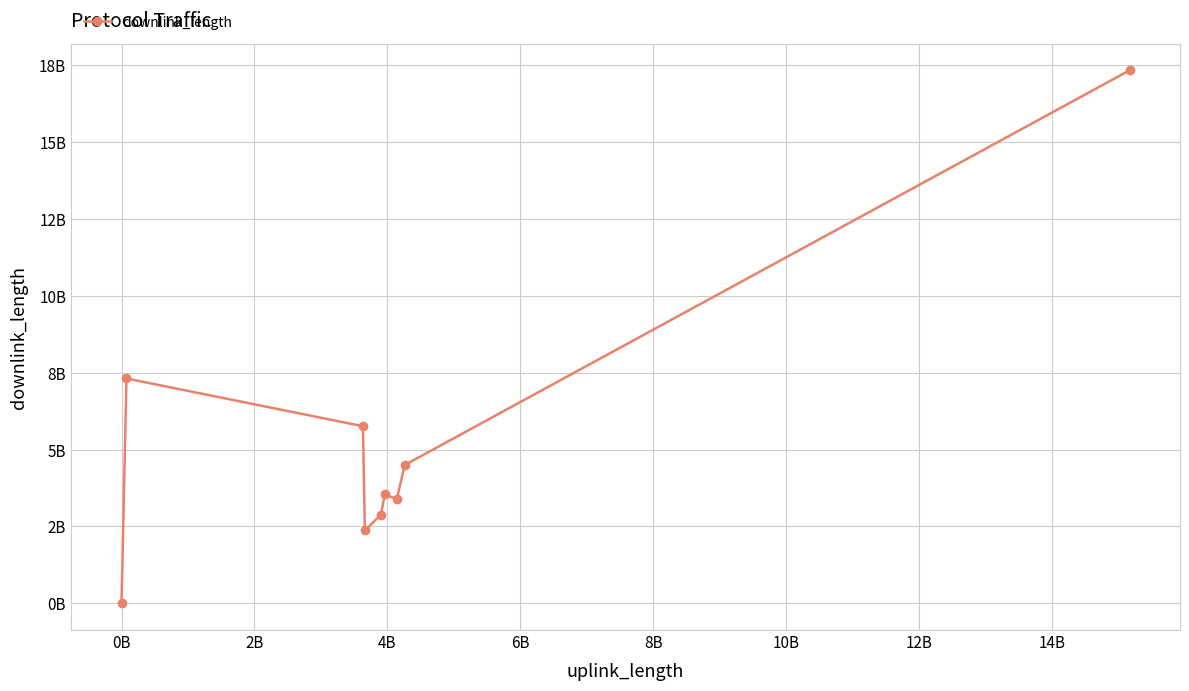

Does the chart have visible grid lines?

Yes